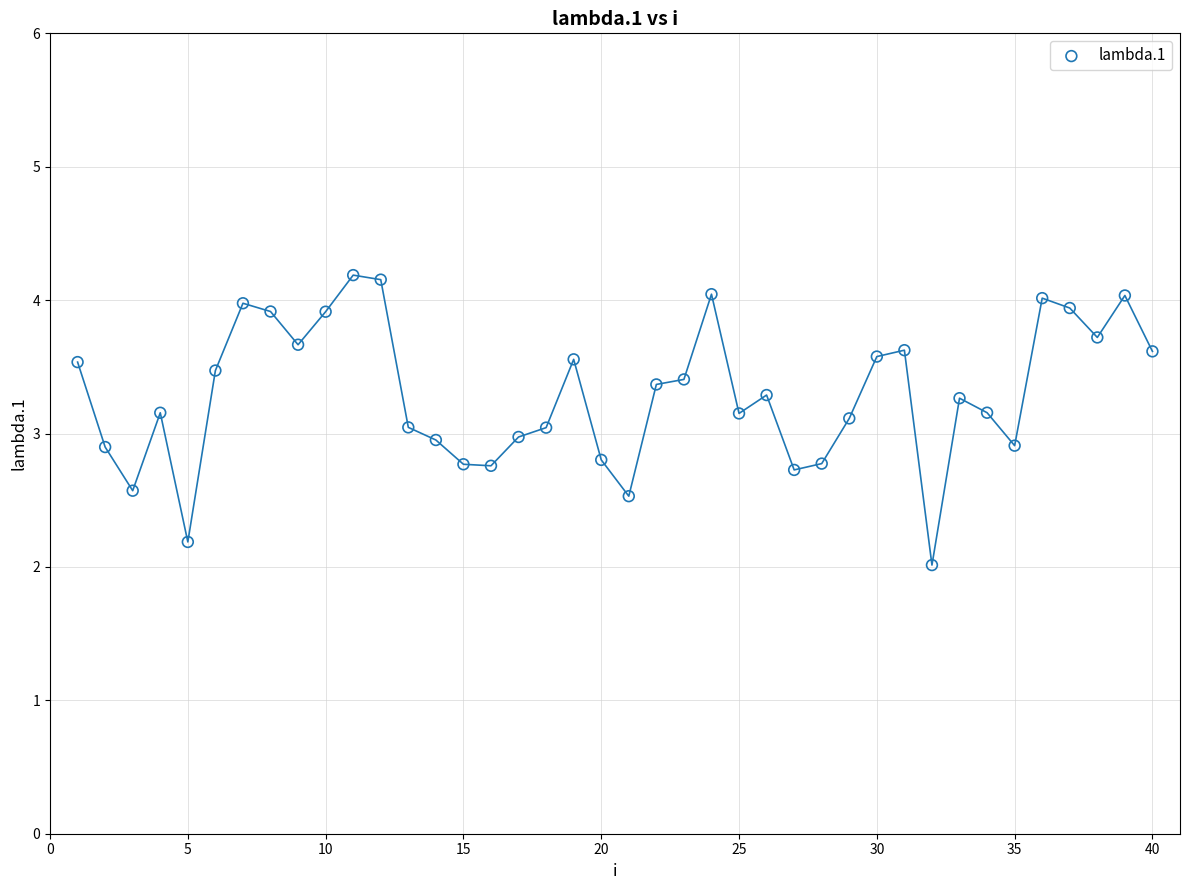

What is the range of Y values (max minus min)?

2.2